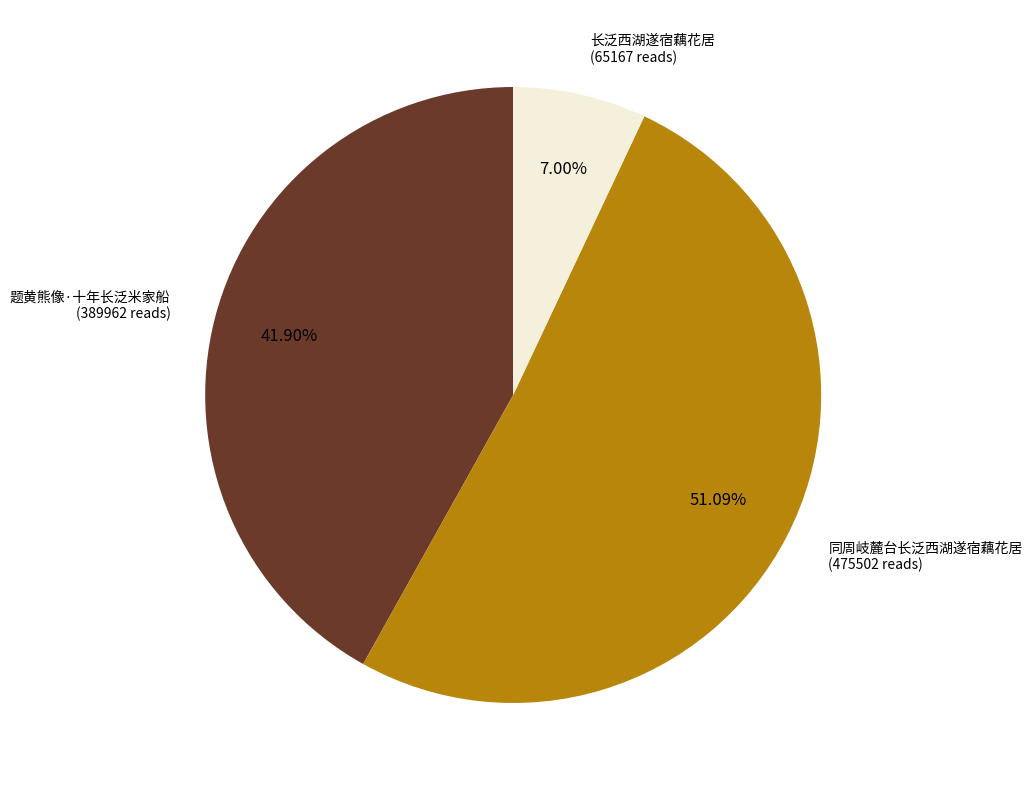

To the nearest percent, what percentage of the pie is 长泛西湖遂宿藕花居?

7%